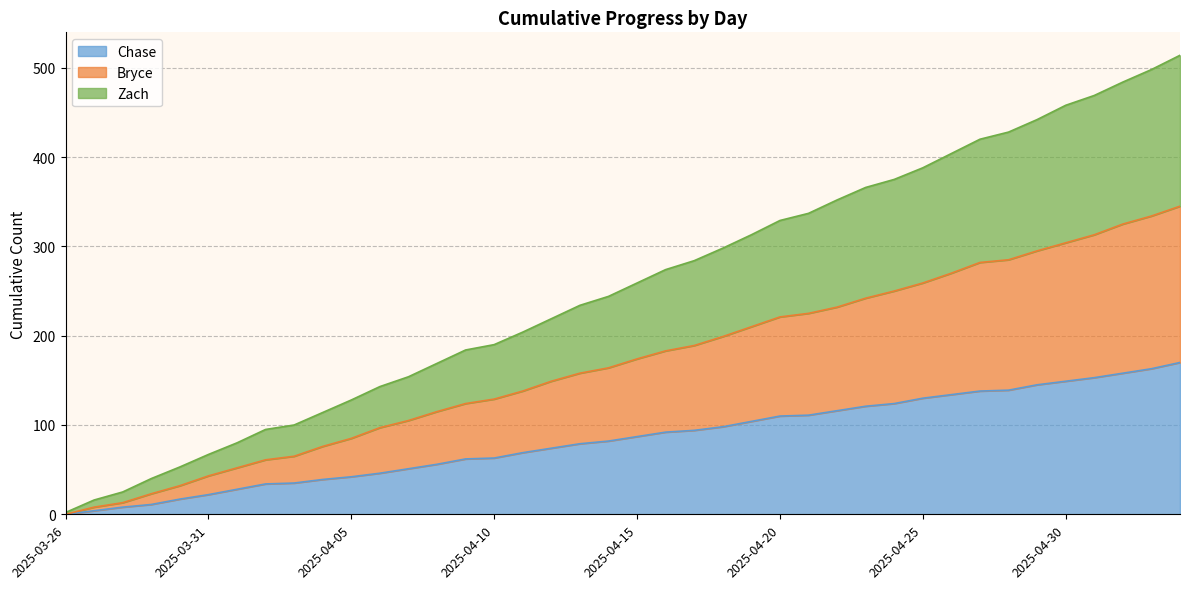

Which category has the lowest value in the Zach series?

2025-03-26